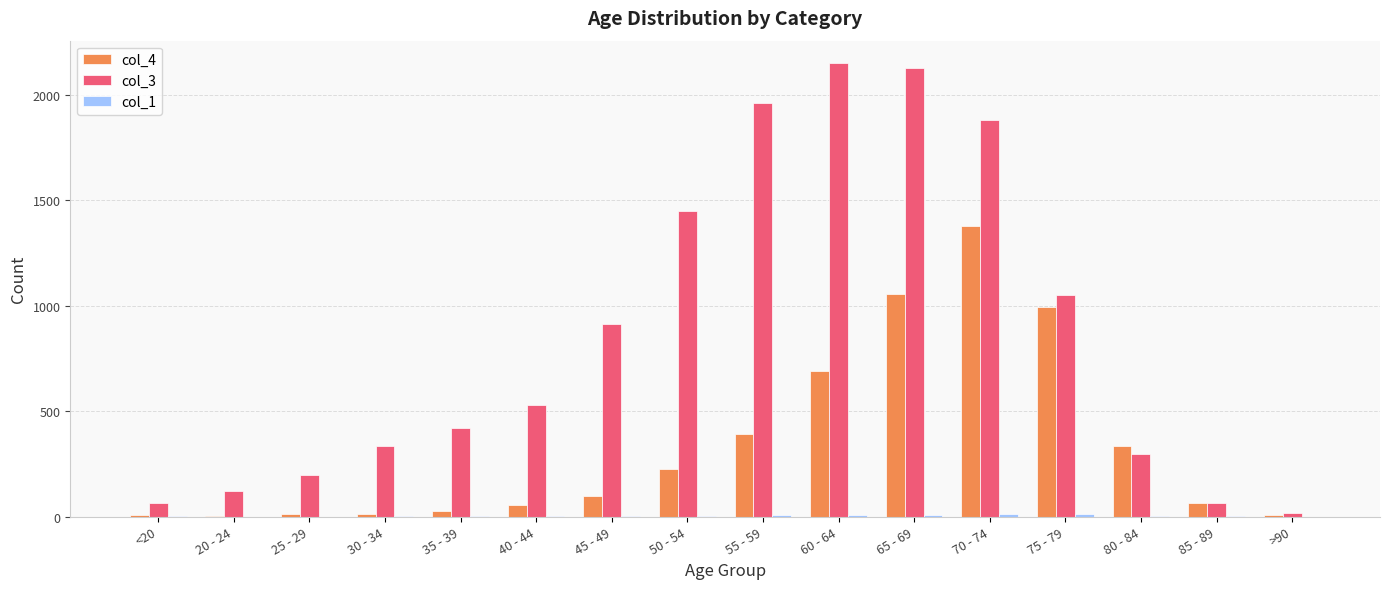

At which label is col_3 closest to 1083?

75 - 79